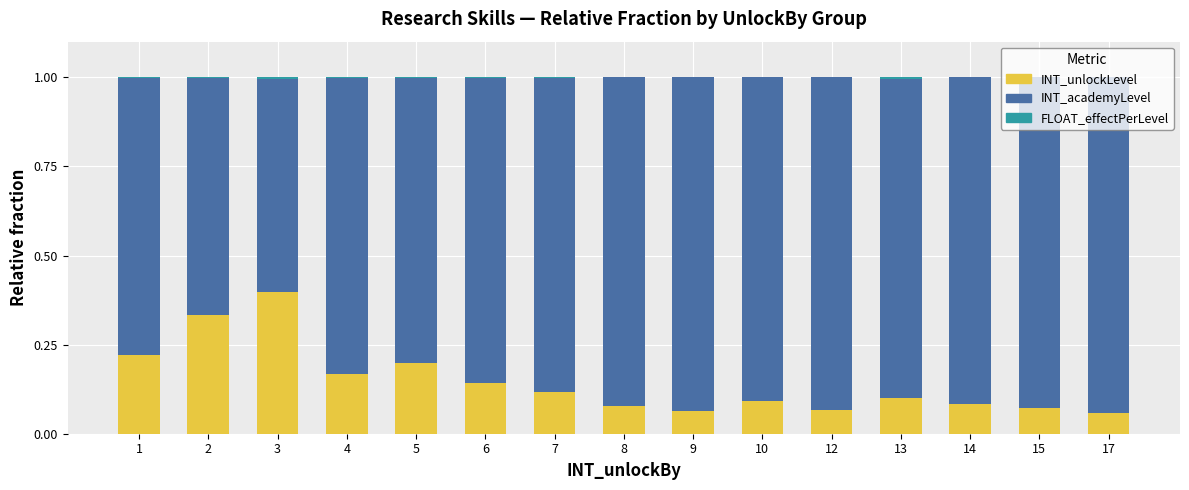

The INT_unlockLevel series shows 0.1 at 9. True or false?

True